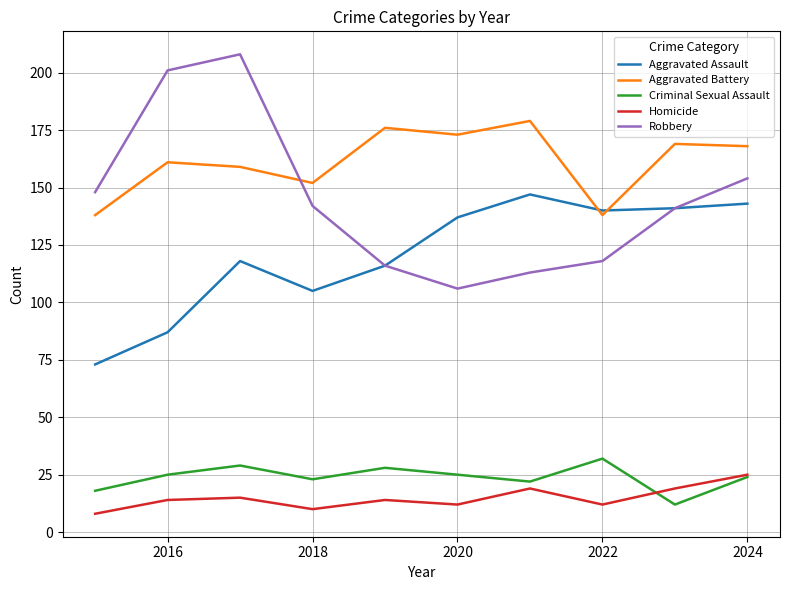

True or false: Aggravated Assault and Homicide cross at least once.

False